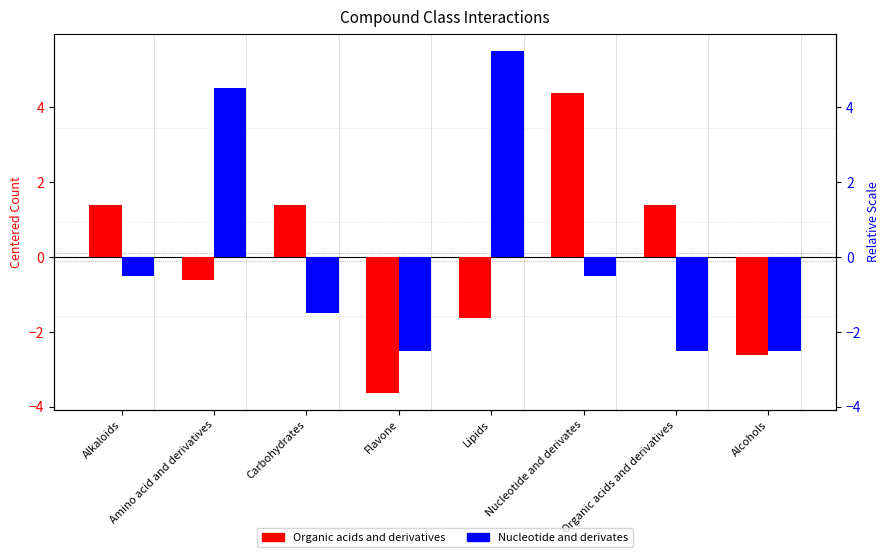

Is the value of Nucleotide and derivates at Alkaloids greater than the value of Organic acids and derivatives at Alkaloids?

No